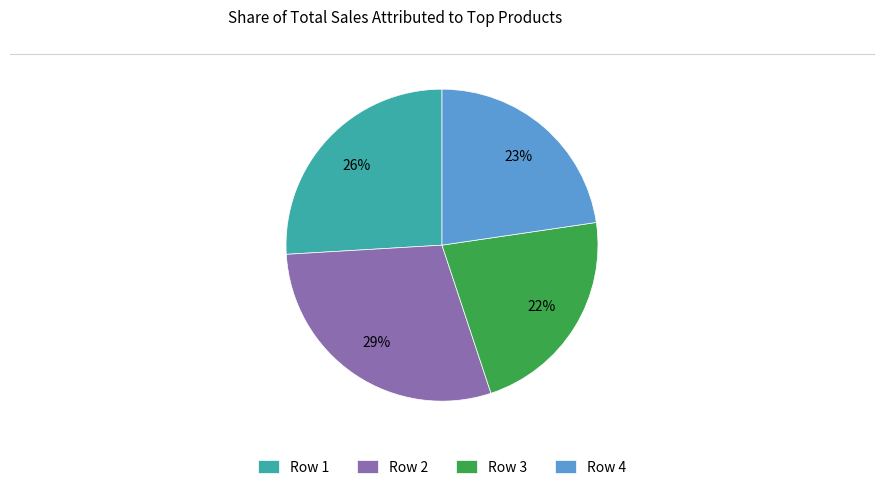

Do Row 3 and Row 2 together represent more than half of the pie?

Yes